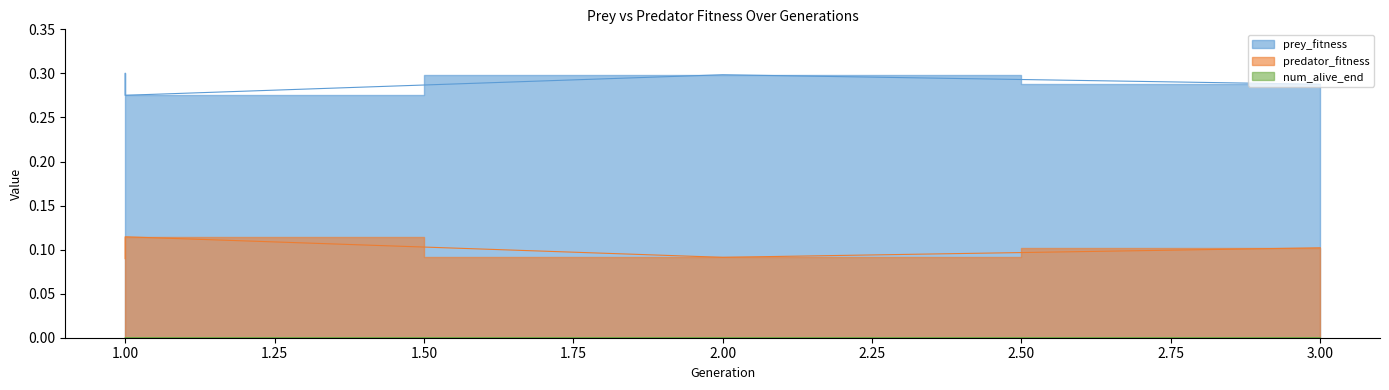

Reading left to right, transcribe all the data shown in this chart.

prey_fitness: 0.3	0.3	0.3	0.3
predator_fitness: 0.1	0.1	0.1	0.1
num_alive_end: 0.0	0.0	0.0	0.0